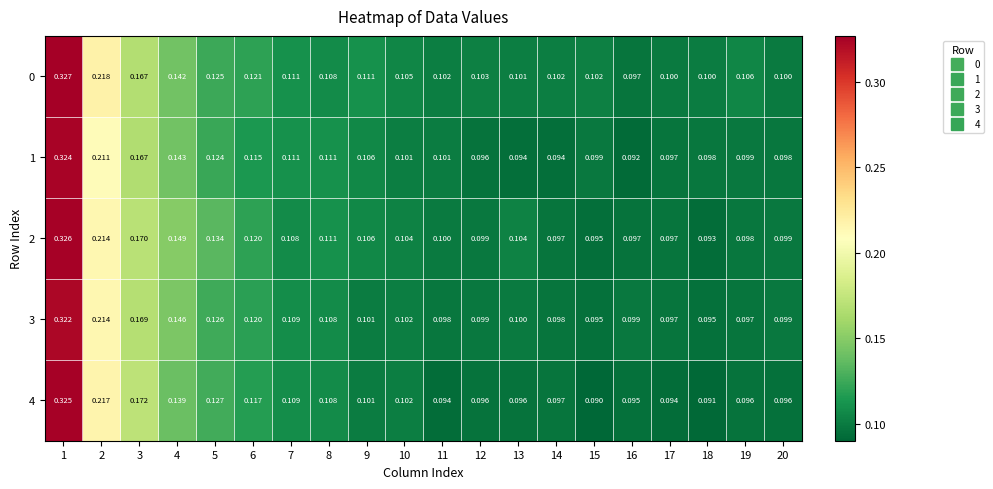

Is the value of 4 at 18 greater than the value of 1 at 12?

No